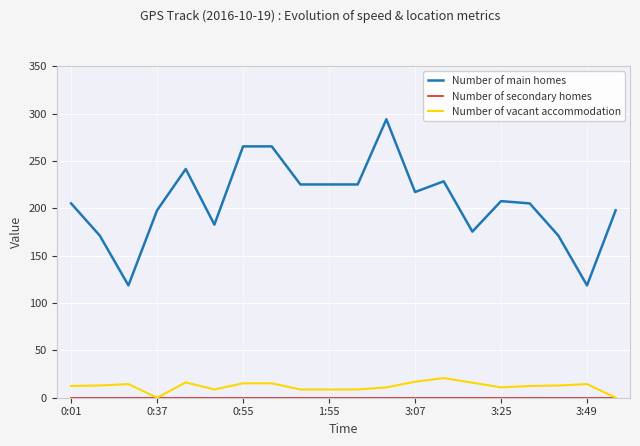

What is the maximum value shown in the chart?

294.0